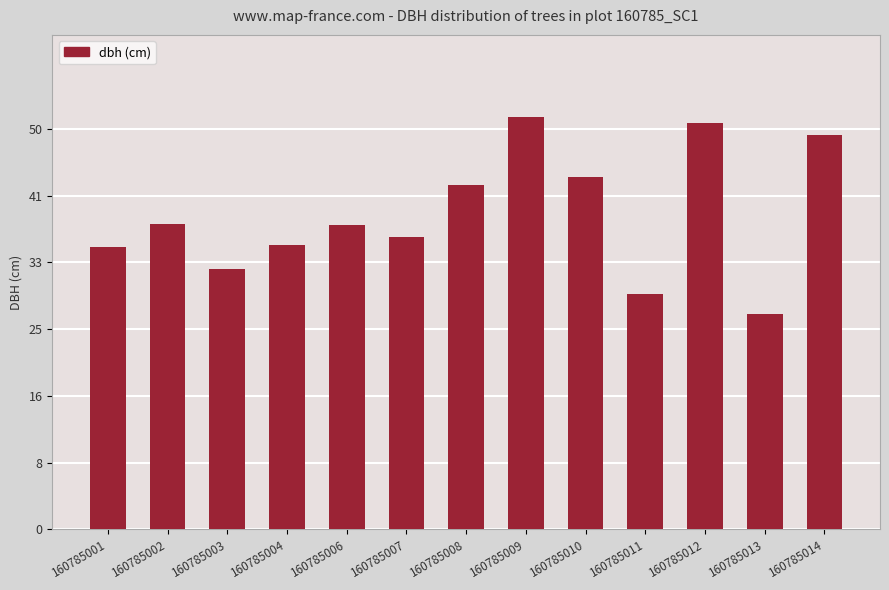

Approximately how many times larger is the value at 160785006 compared to 160785010?

0.9